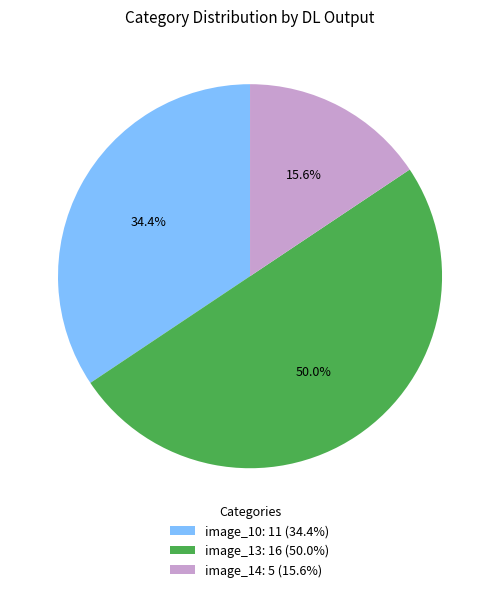

Which slice is the largest?

image_13